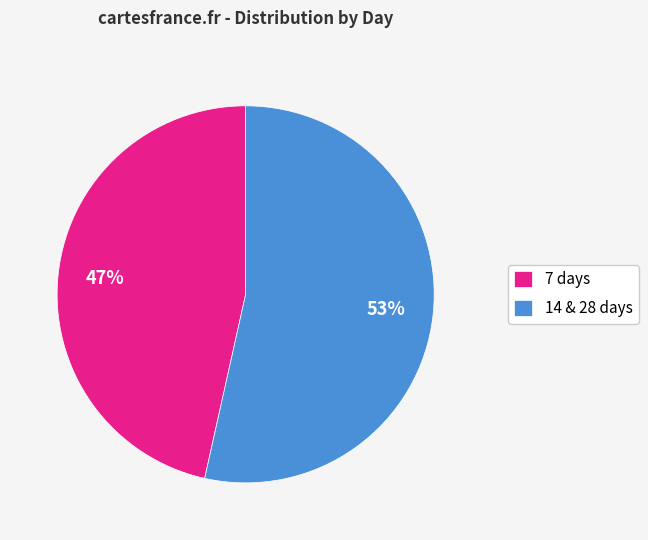

What is the majority slice?

14 & 28 days